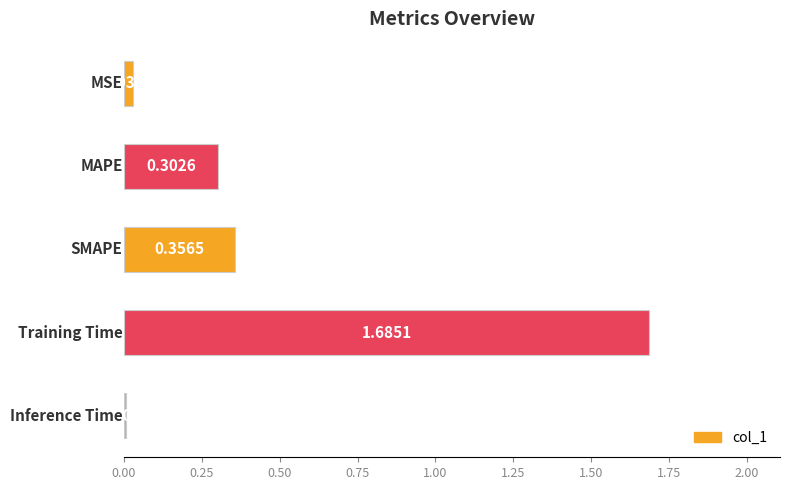

What is the sum of all values?

2.4